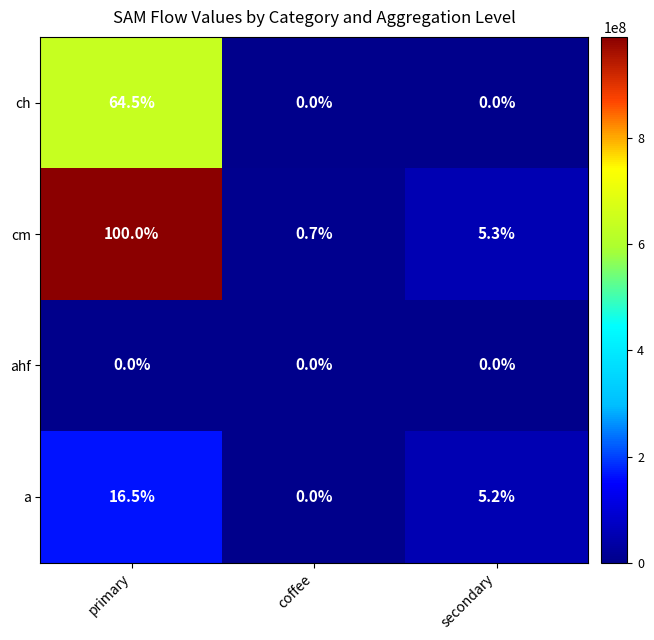

At which category does the chart reach its peak across all series?

primary